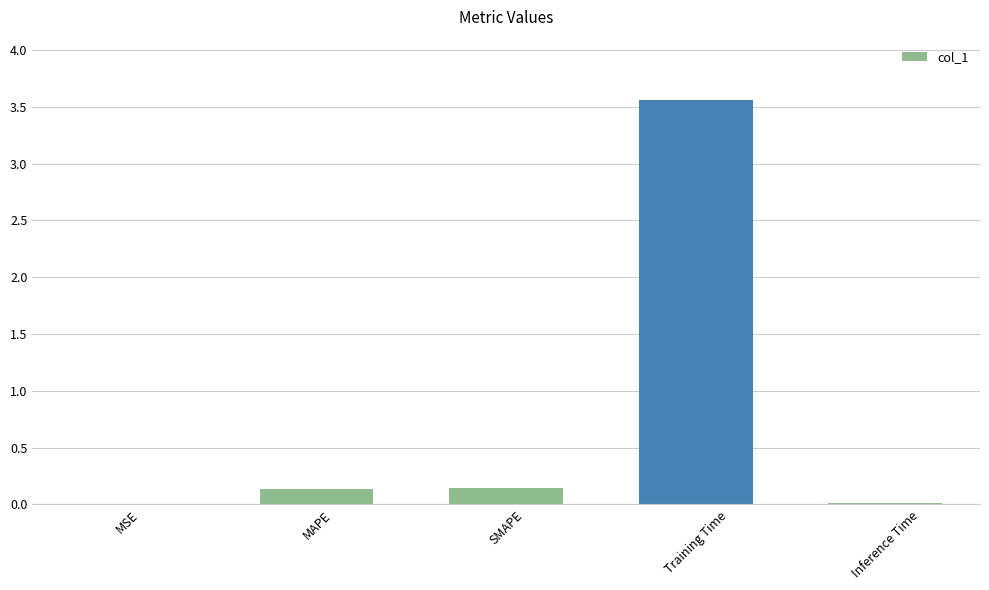

Which label corresponds to the largest value in the chart?

Training Time